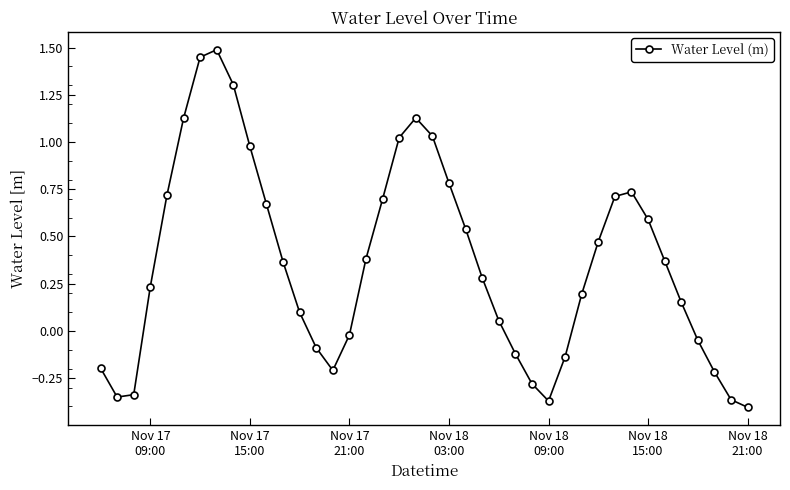

How many interior local peaks (higher than both neighbors) does the data have?

3